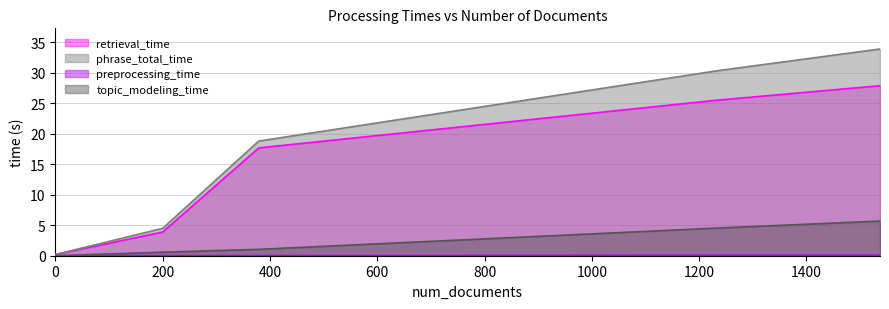

True or false: retrieval_time and phrase_total_time cross at least once.

False